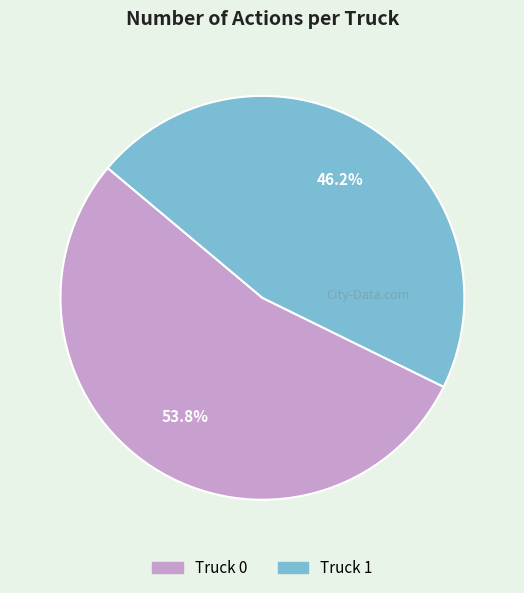

True or false: Truck 0 accounts for 40% of the total.

False